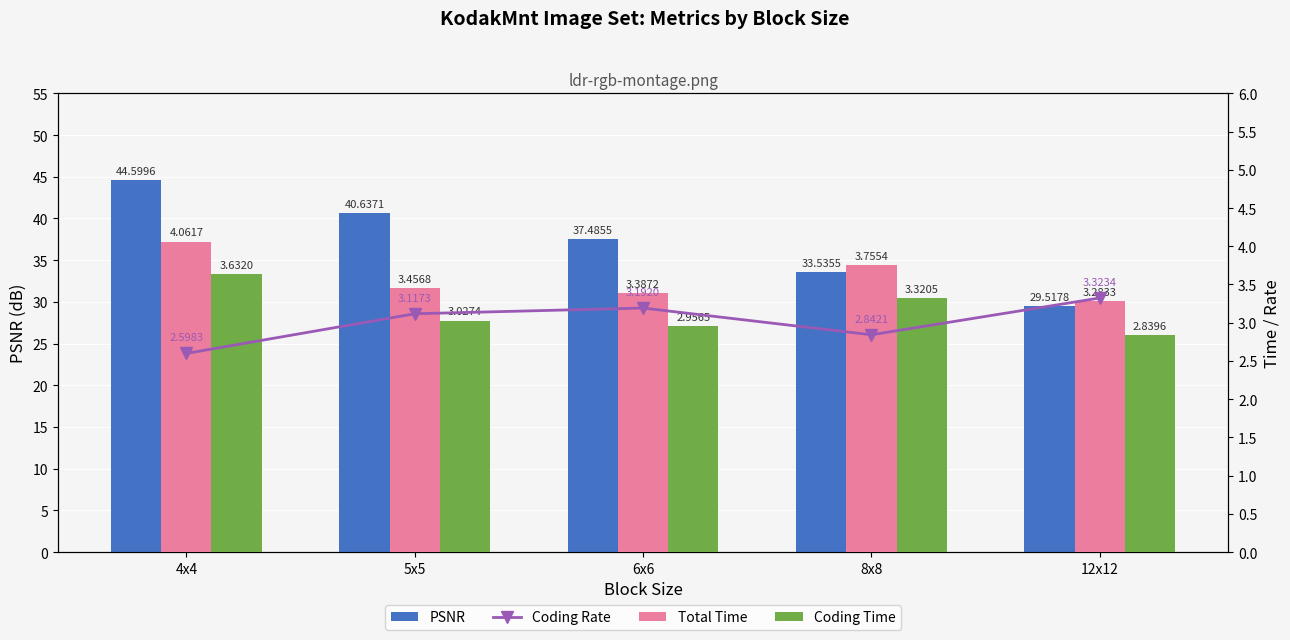

What is the sum of the PSNR values at 12x12 and 4x4?

74.1